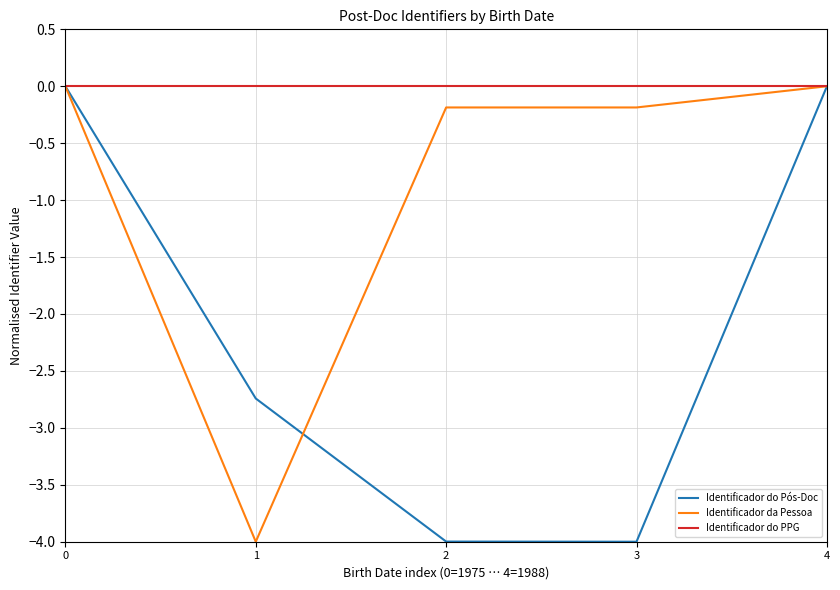

Which series has the largest total across all categories?

Identificador do PPG